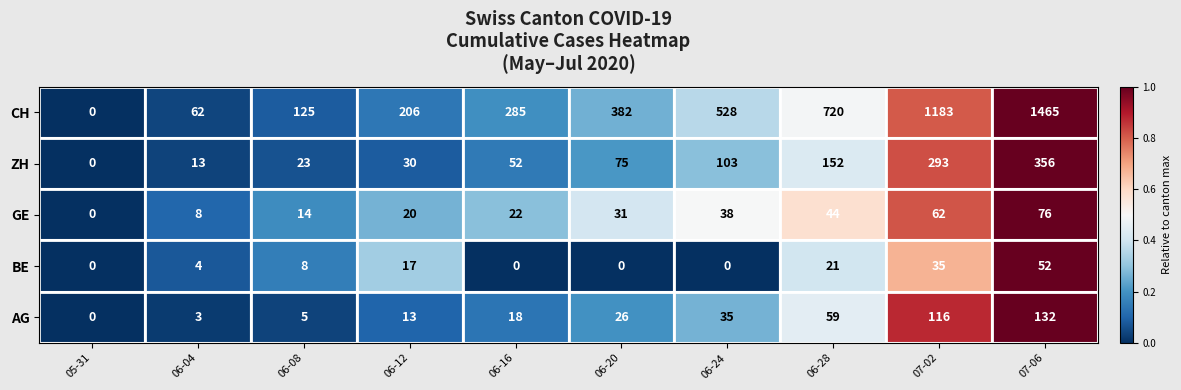

Between 06-08 and 07-06, which series saw the biggest shift?

CH